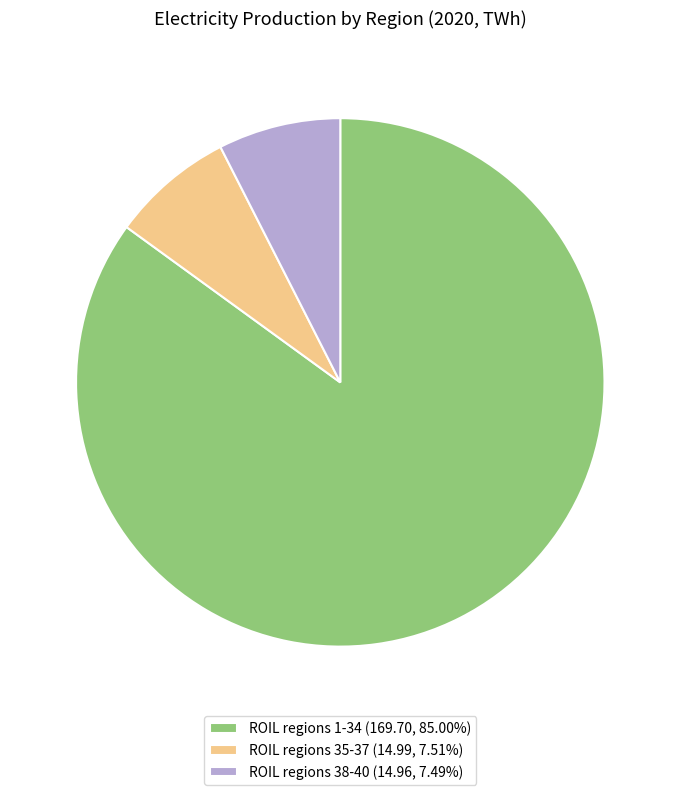

Is there any slice that represents more than half of the pie?

Yes